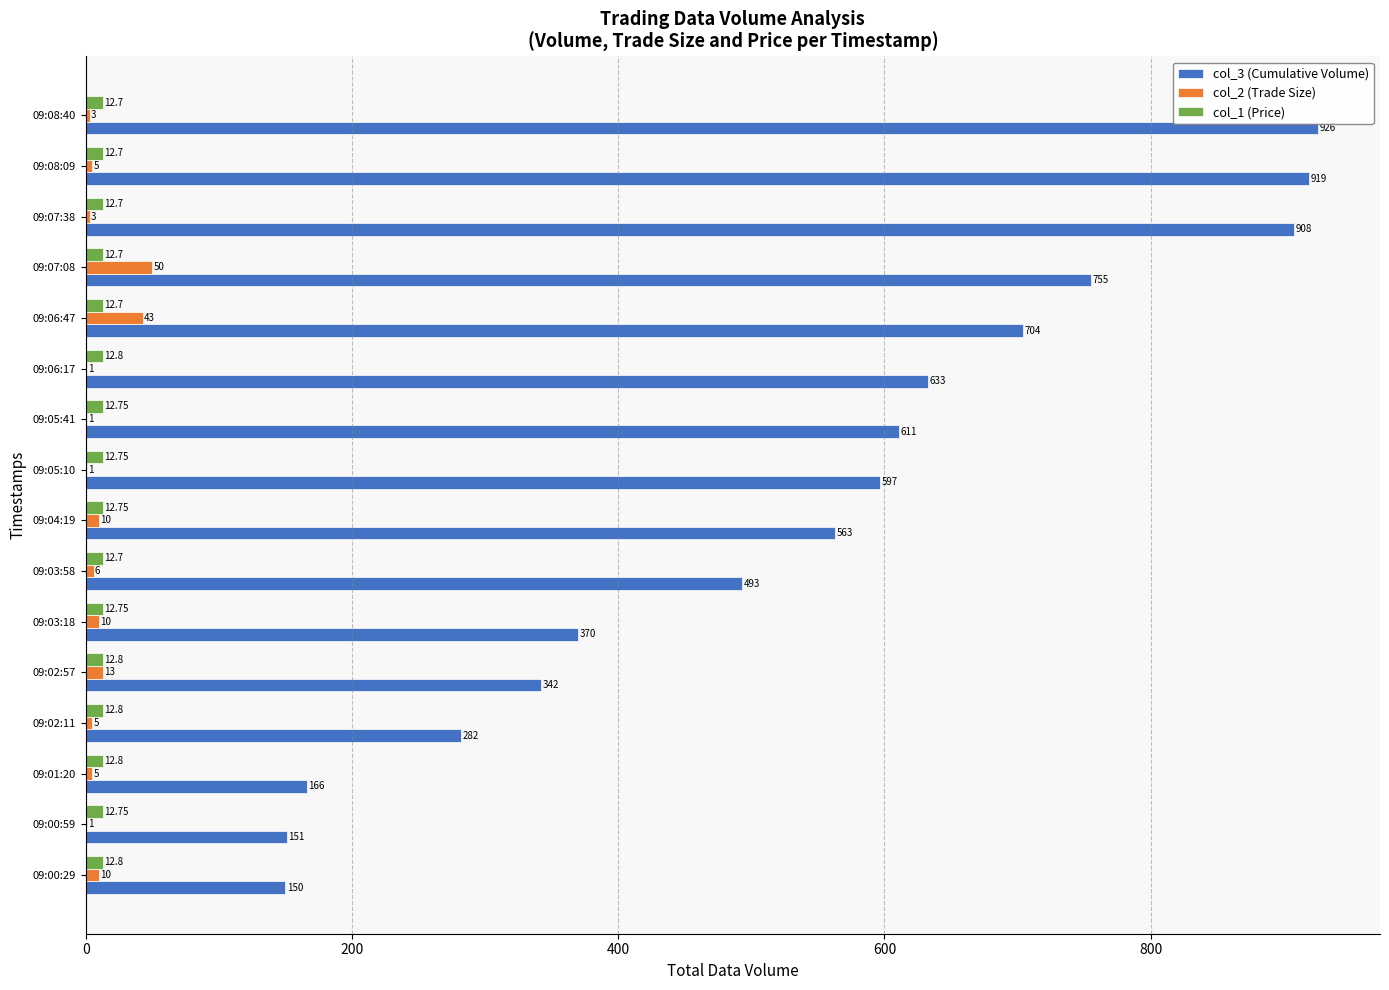

What is the sum of the col_3 (Cumulative Volume) values at 09:05:10 and 09:03:18?

967.0